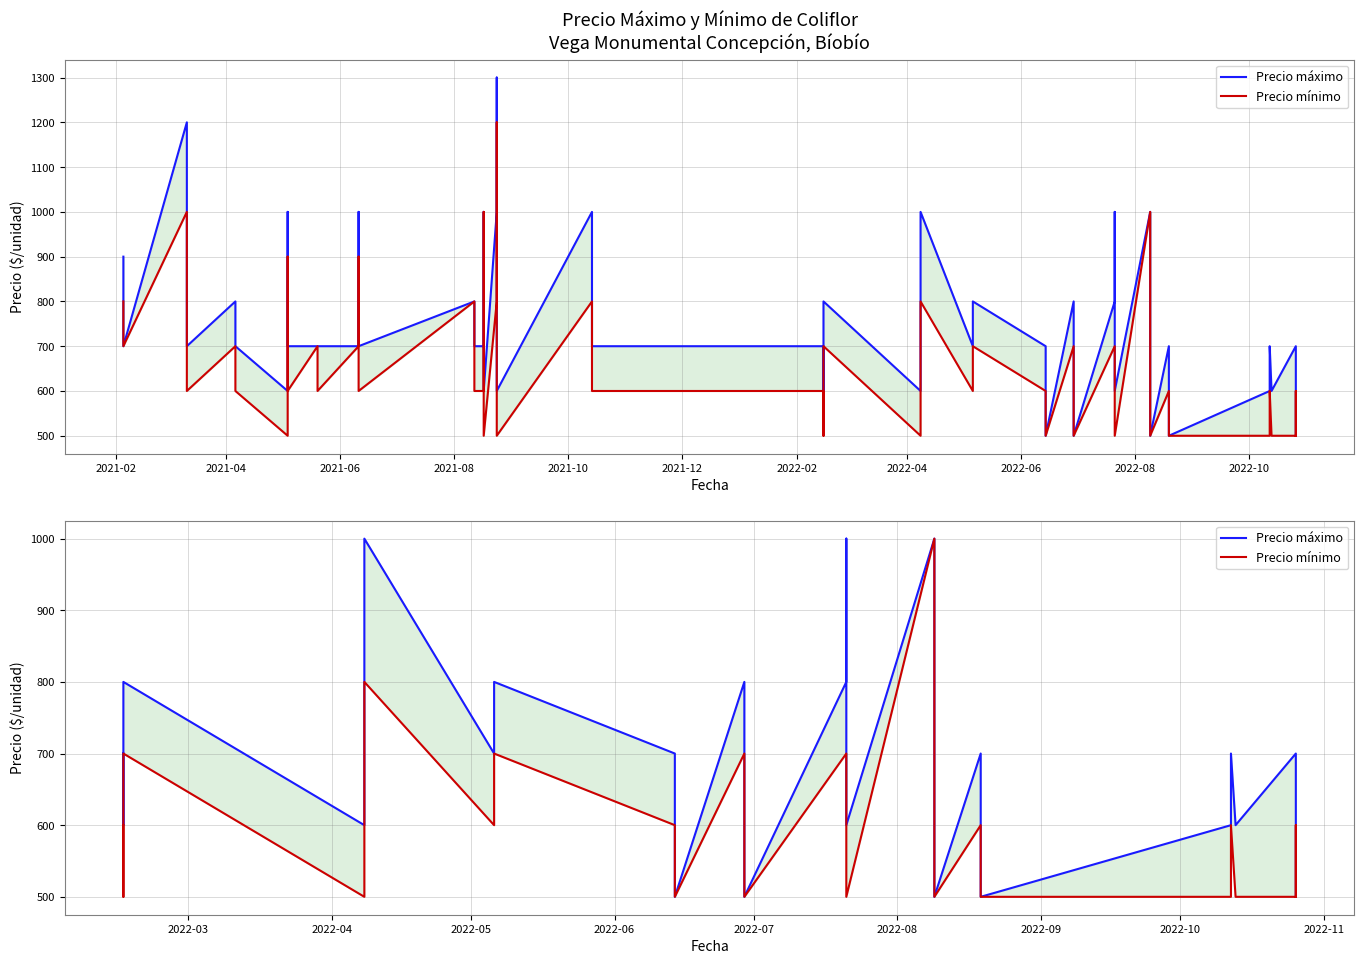

How many values in the Precio mínimo series are below 600?

12